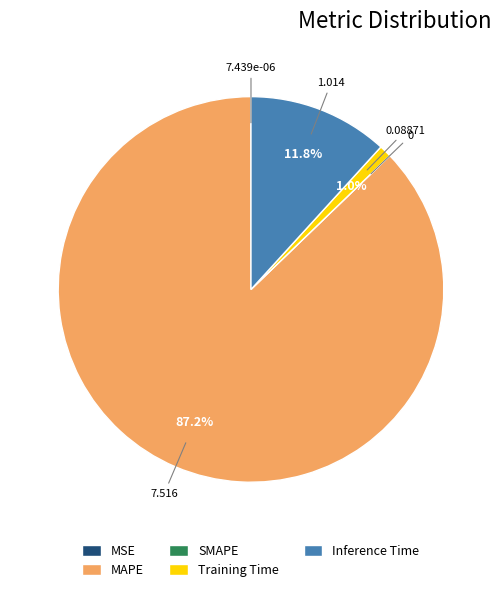

Is the sum of Training Time and Inference Time greater than half?

No